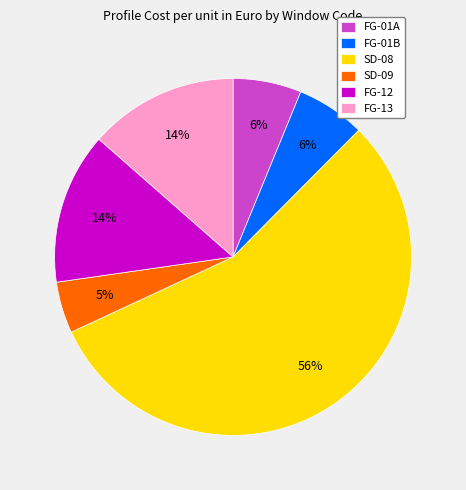

Count the number of slices in the pie.

6